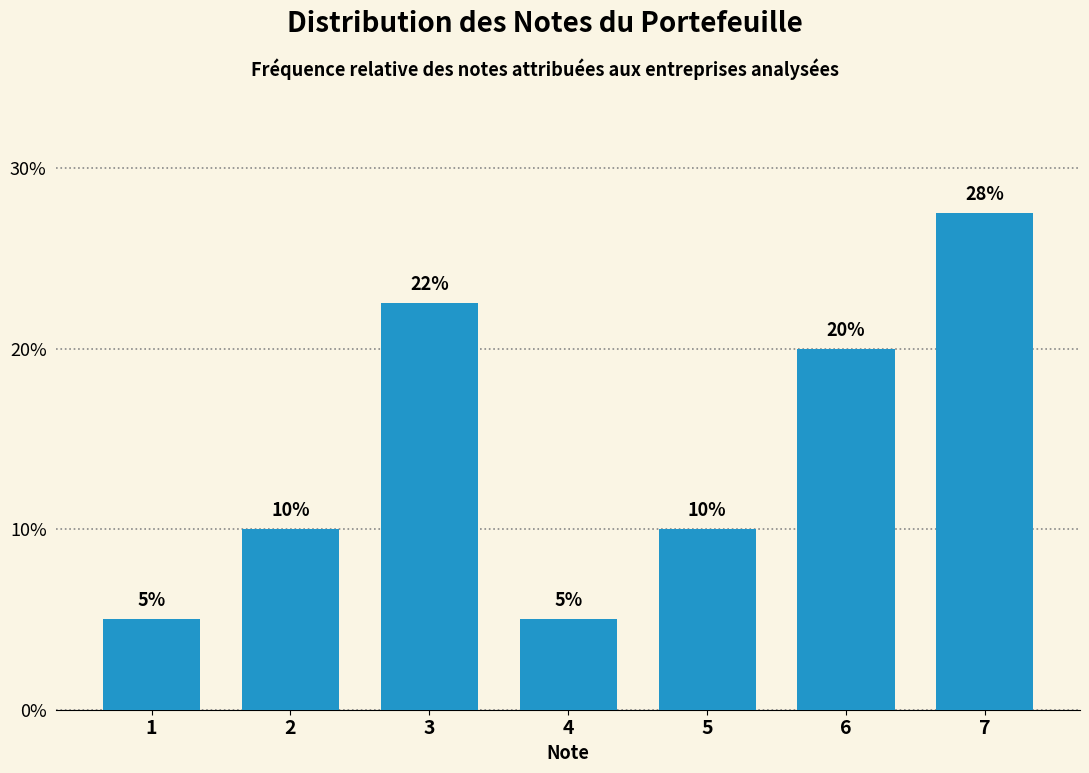

What is the change in value from 2 to 6?

+10.0